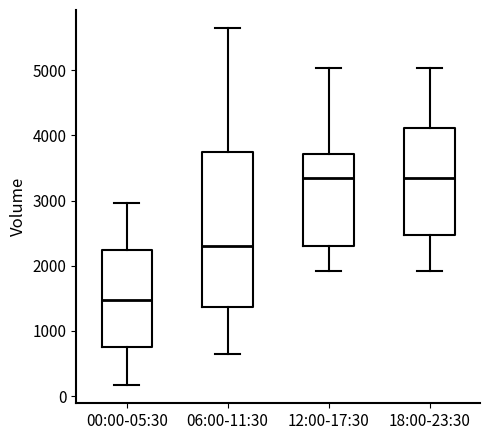

Which box has the lowest median line?

00:00-05:30